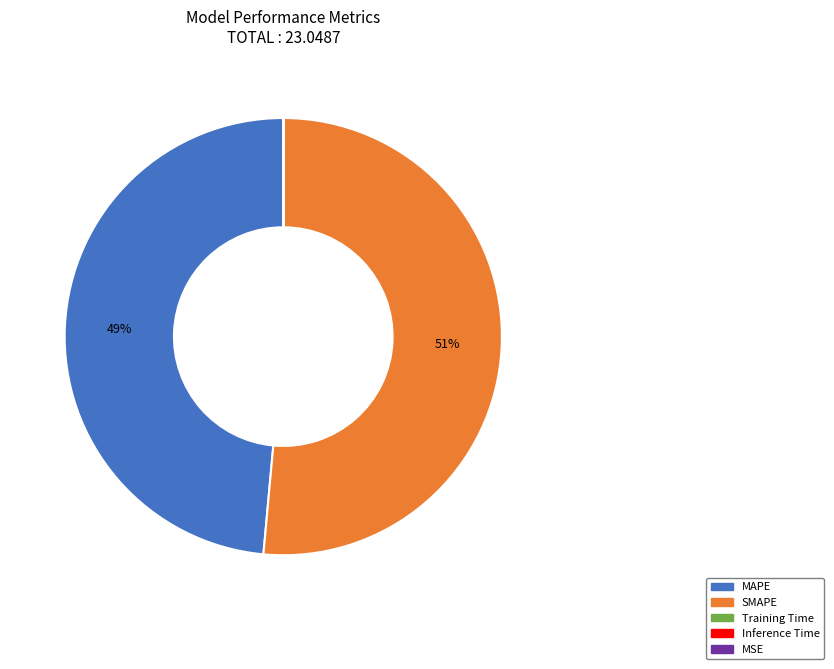

To the nearest percent, what percentage of the pie is MAPE?

49%